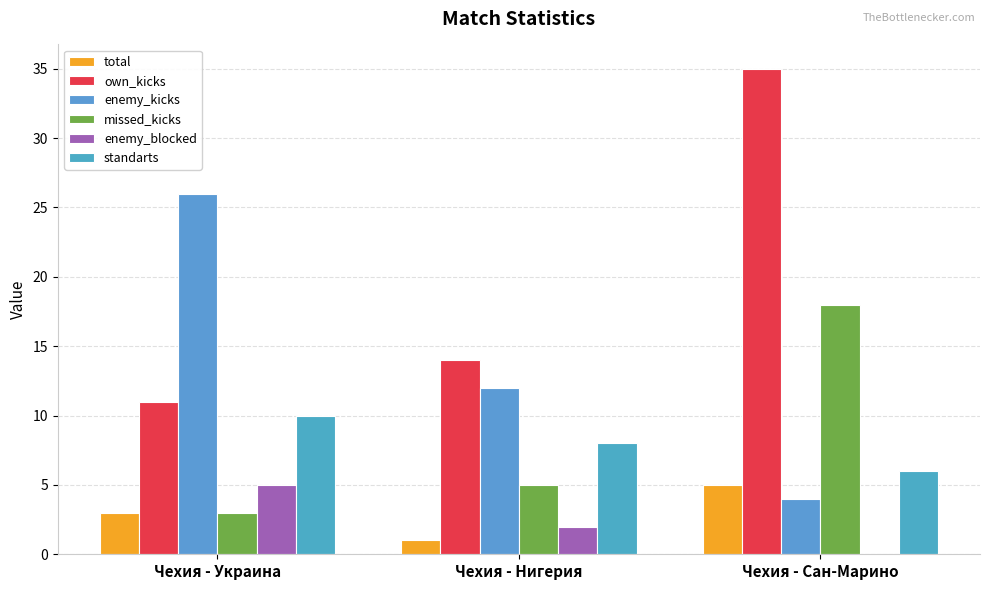

Are the bars grouped side by side (vs. stacked)?

Yes